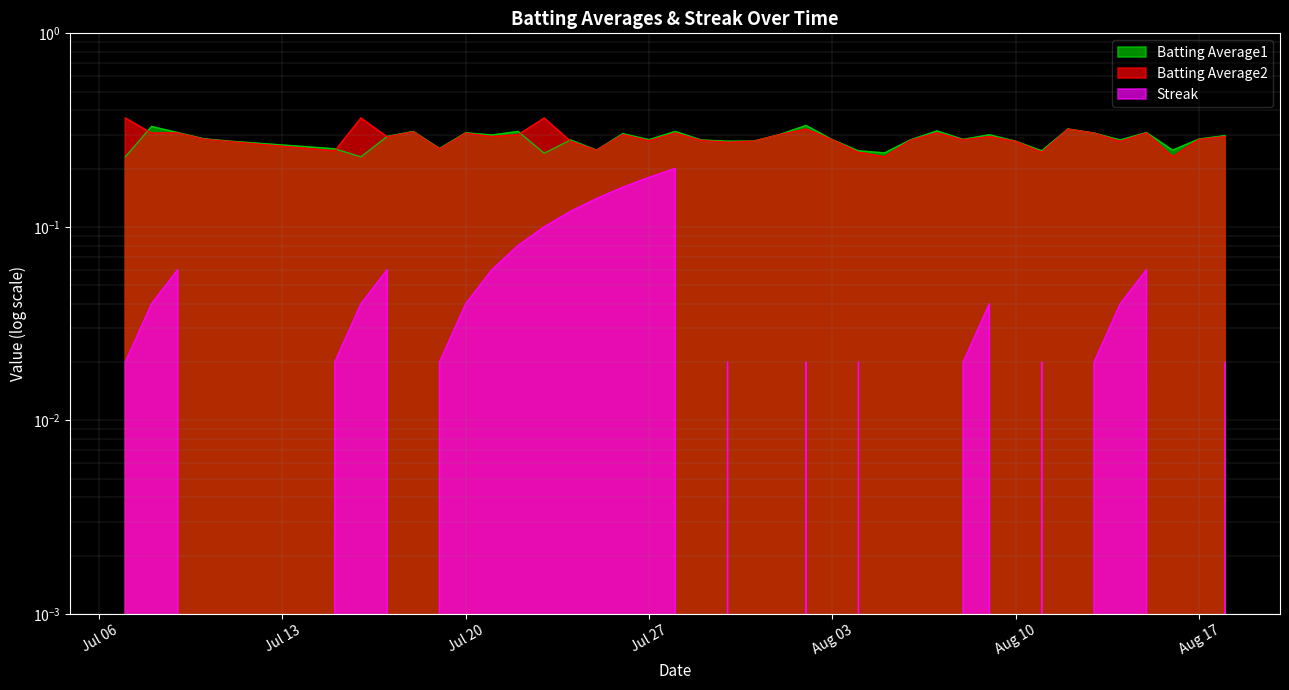

What are all the series names shown in the legend?

Batting Average1, Batting Average2, Streak